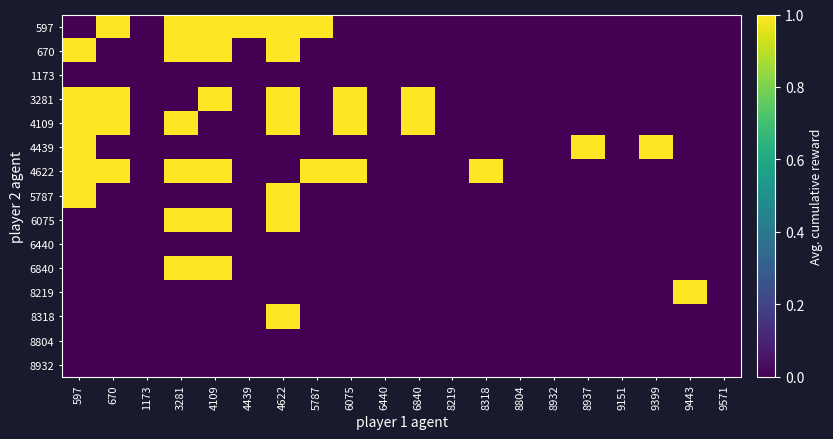

At how many categories does at least one series exceed 0?

13